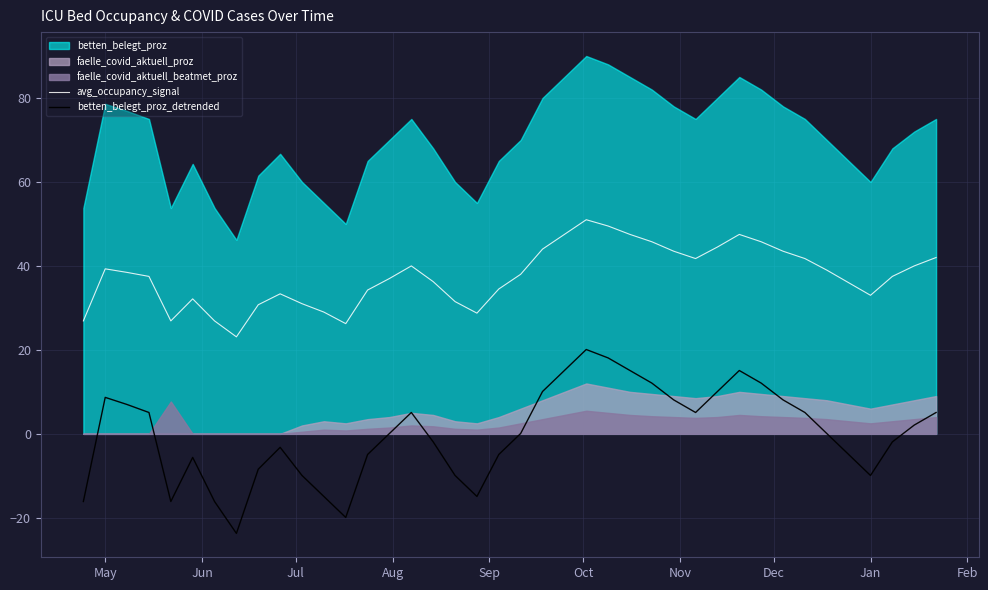

How many data points does each series have?

40